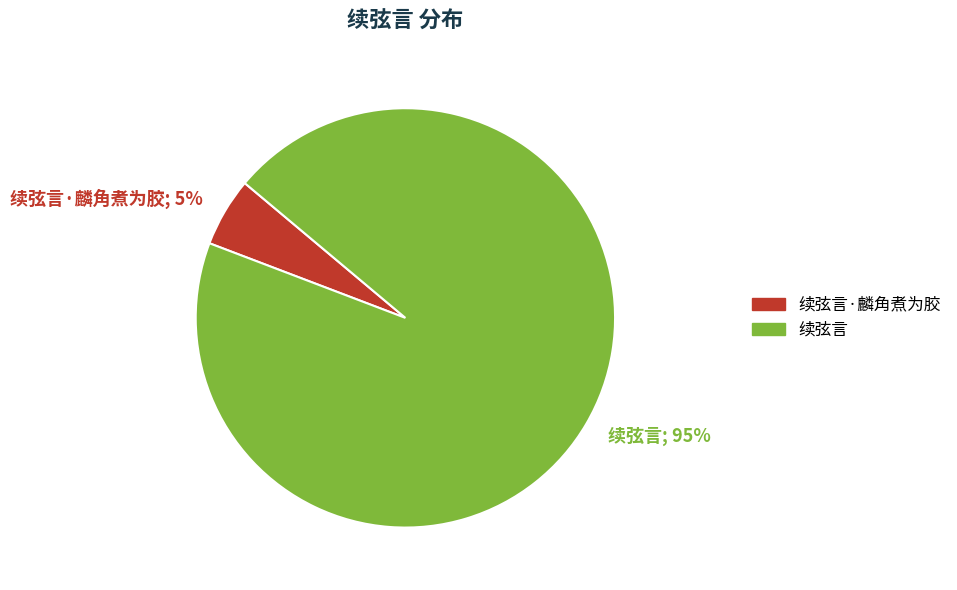

To the nearest percent, what is the combined percentage of 续弦言 and 续弦言·麟角煮为胶?

100%